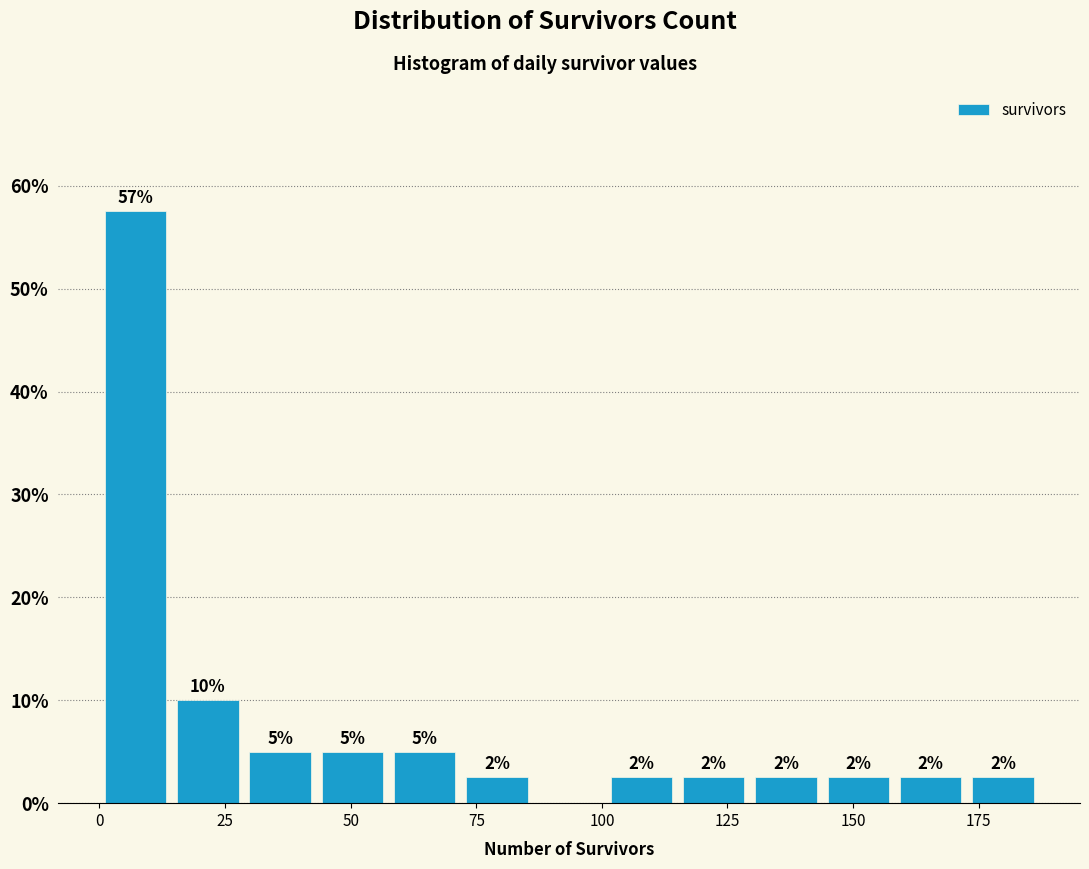

Around what value on the x-axis is the tallest bar? Give the approximate position of its centre, as read against the axis.

5